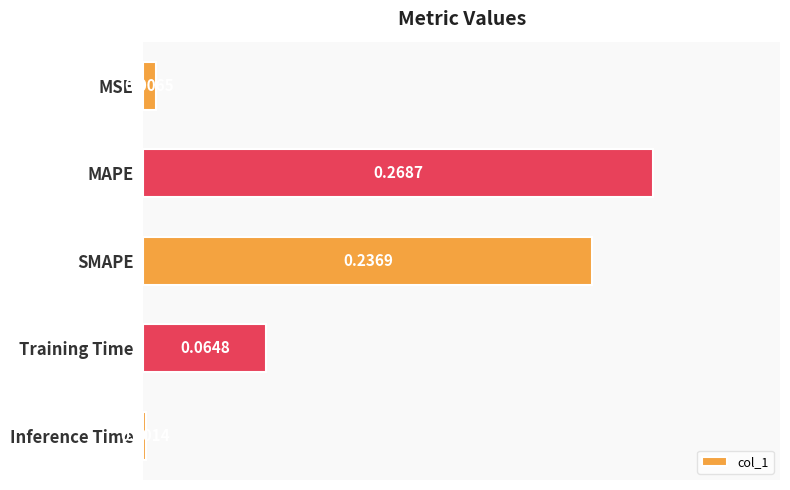

Which label corresponds to the largest value in the chart?

MAPE